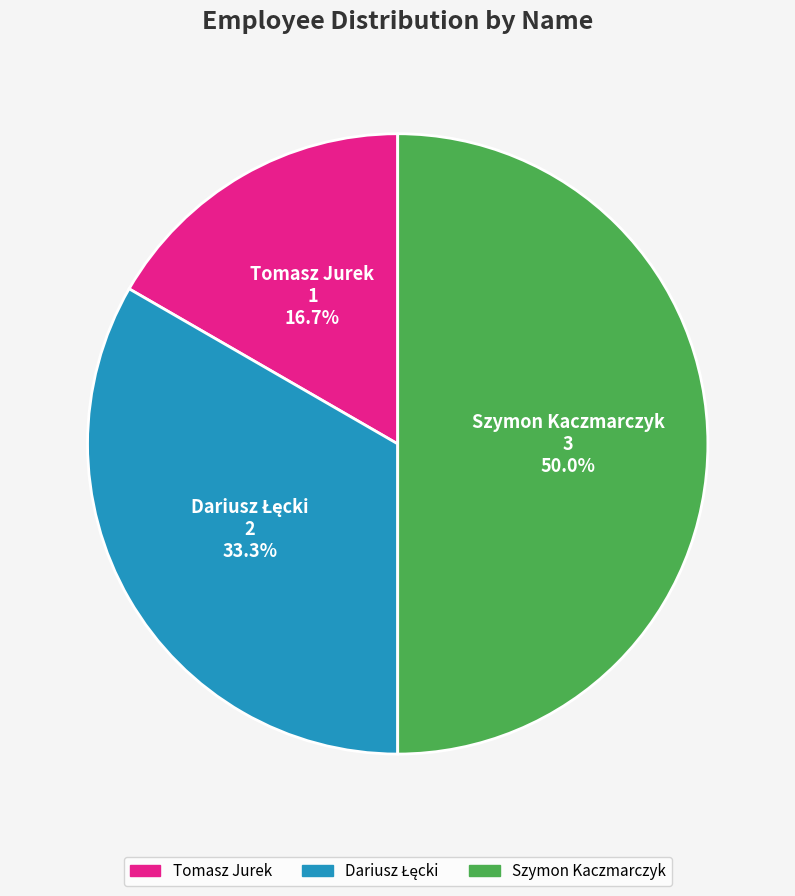

Which category has the biggest portion of the pie?

Szymon Kaczmarczyk